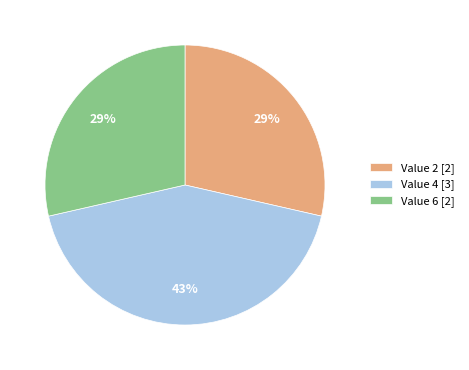

To the nearest percent, what percentage of the pie is Value 2 [2]?

29%